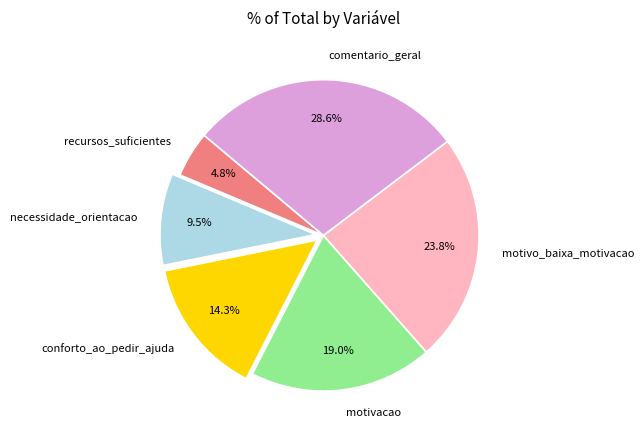

The necessidade_orientacao slice represents 16% of the pie. True or false?

False